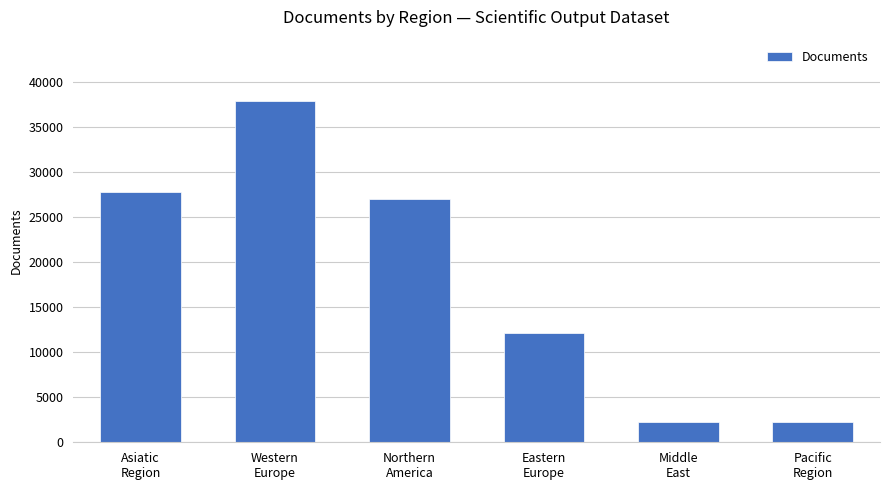

Between Western
Europe and Pacific
Region, which is larger?

Western
Europe